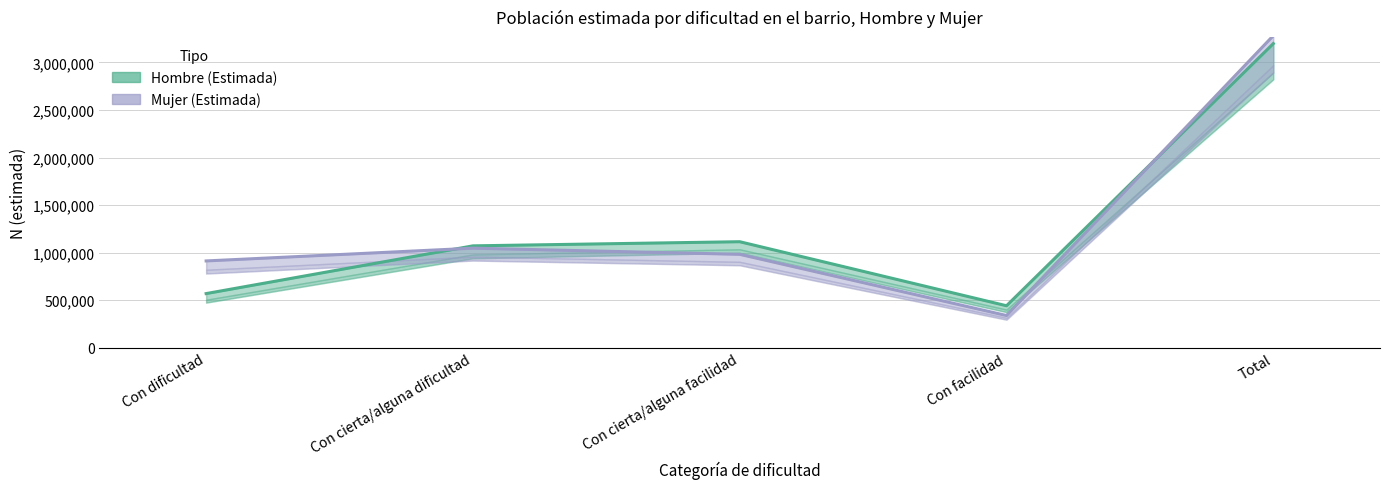

What is the label of the 3rd point from the left?

Con cierta/alguna facilidad